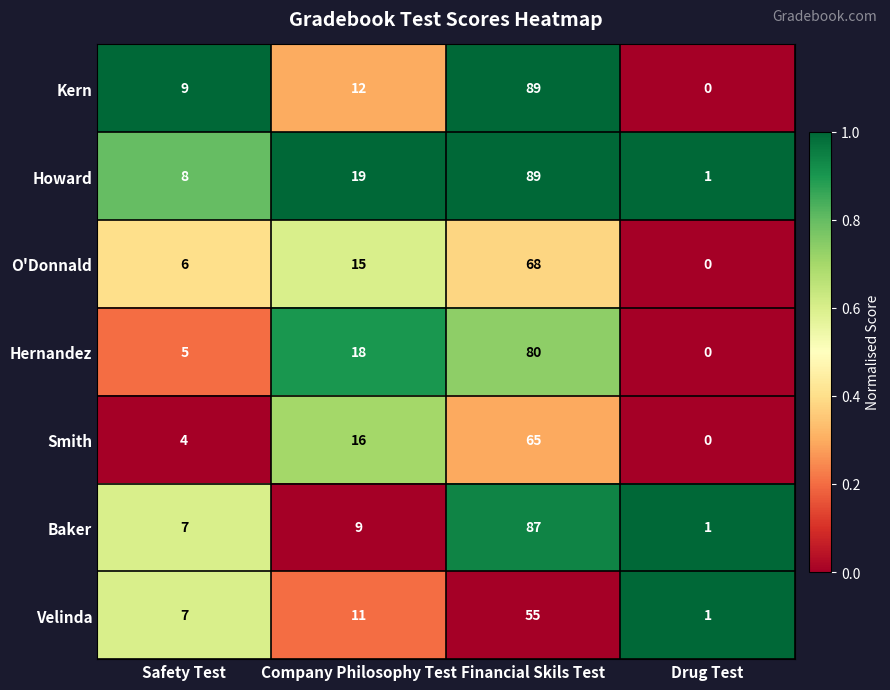

At which label does Velinda reach its minimum?

Drug Test